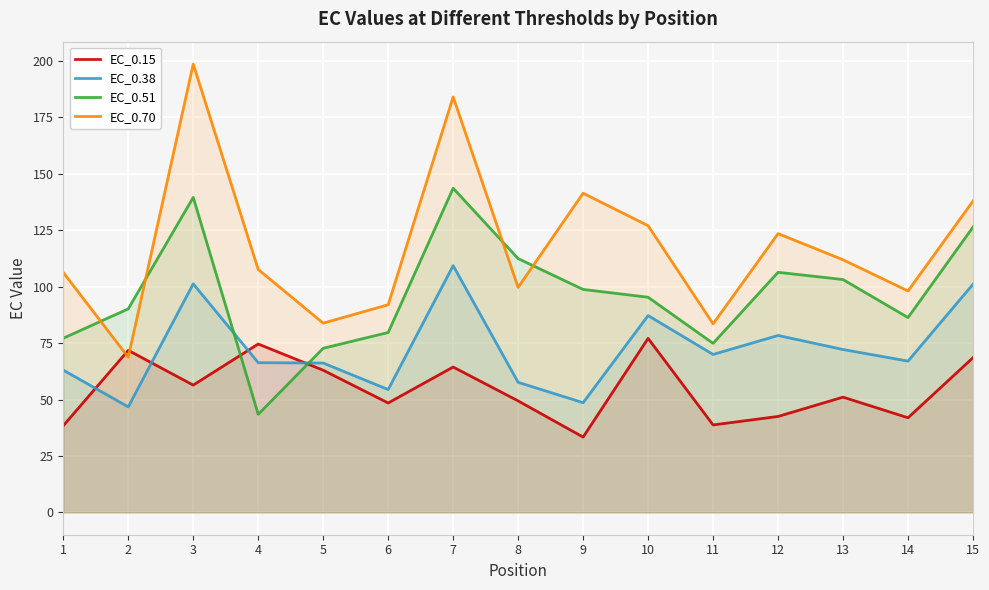

List the labels in order of EC_0.15 value, smallest first.

9, 1, 11, 14, 12, 6, 8, 13, 3, 5, 7, 15, 2, 4, 10